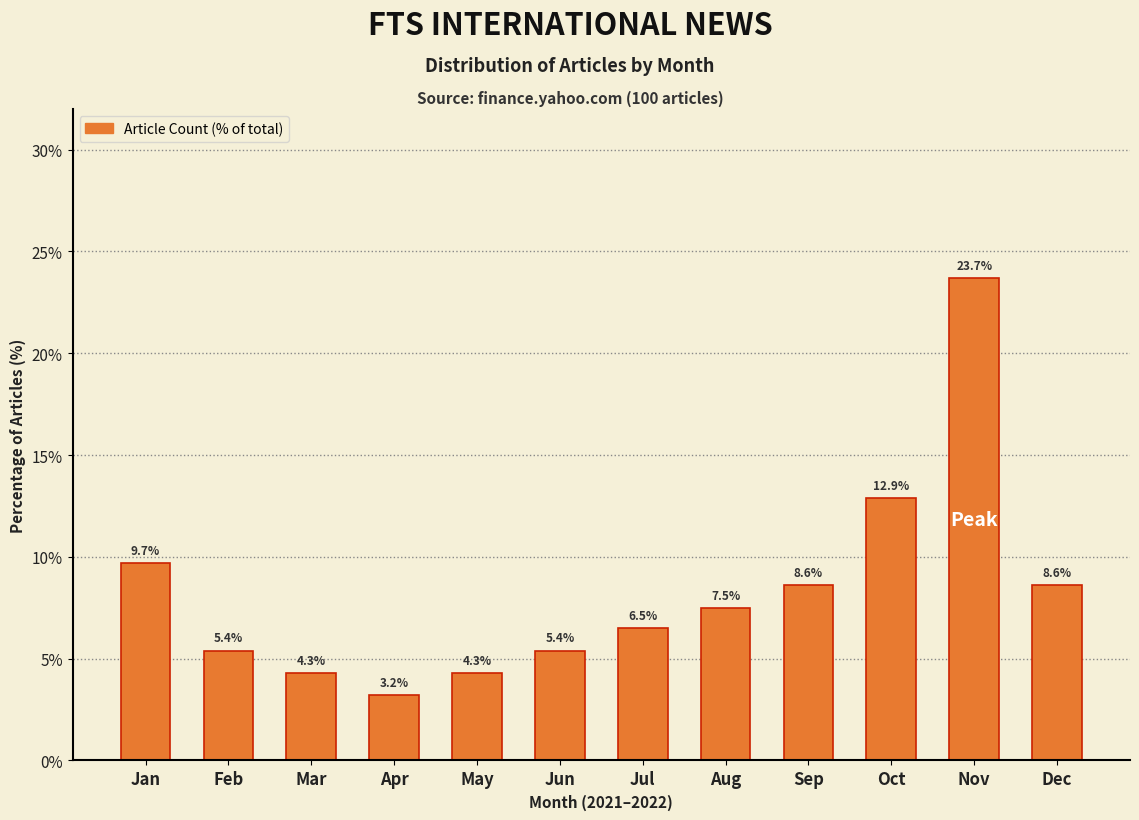

Reading left to right, extract all data points from this chart.

9.7	5.4	4.3	3.2	4.3	5.4	6.5	7.5	8.6	12.9	23.7	8.6